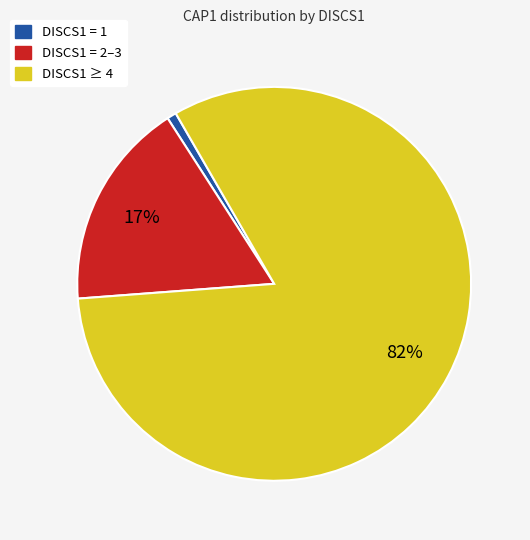

Is there a majority slice in this chart?

Yes